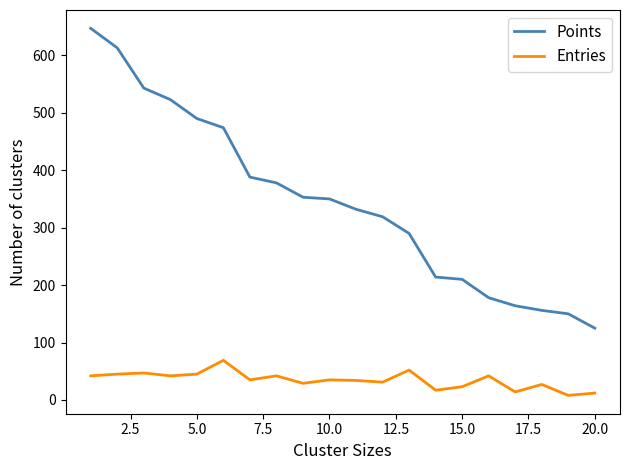

True or false: Entries and Points cross at least once.

False